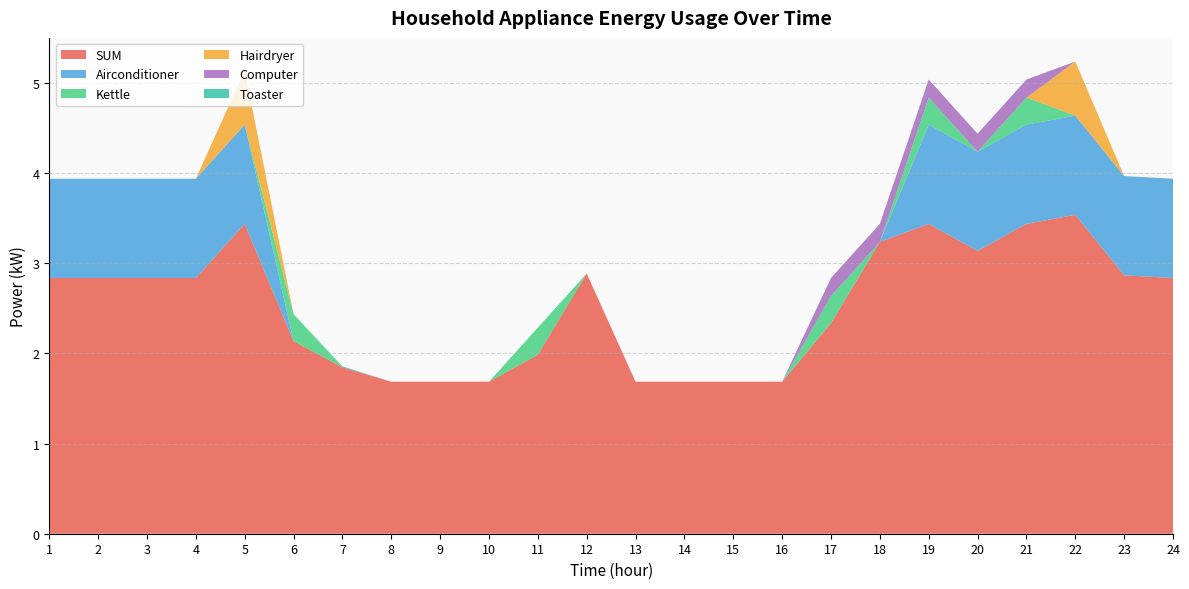

Reading left to right, extract all data points from this chart.

SUM: 1=2.8	2=2.8	3=2.8	4=2.8	5=3.4	6=2.1	7=1.8	8=1.7	9=1.7	10=1.7	11=2.0	12=2.9	13=1.7	14=1.7	15=1.7	16=1.7	17=2.3	18=3.2	19=3.4	20=3.1	21=3.4	22=3.5	23=2.9	24=2.8
Airconditioner: 1=1.1	2=1.1	3=1.1	4=1.1	5=1.1	6=0.0	7=0.0	8=0.0	9=0.0	10=0.0	11=0.0	12=0.0	13=0.0	14=0.0	15=0.0	16=0.0	17=0.0	18=0.0	19=1.1	20=1.1	21=1.1	22=1.1	23=1.1	24=1.1
Kettle: 1=0.0	2=0.0	3=0.0	4=0.0	5=0.0	6=0.3	7=0.0	8=0.0	9=0.0	10=0.0	11=0.3	12=0.0	13=0.0	14=0.0	15=0.0	16=0.0	17=0.3	18=0.0	19=0.3	20=0.0	21=0.3	22=0.0	23=0.0	24=0.0
Hairdryer: 1=0.0	2=0.0	3=0.0	4=0.0	5=0.6	6=0.0	7=0.0	8=0.0	9=0.0	10=0.0	11=0.0	12=0.0	13=0.0	14=0.0	15=0.0	16=0.0	17=0.0	18=0.0	19=0.0	20=0.0	21=0.0	22=0.6	23=0.0	24=0.0
Computer: 1=0.0	2=0.0	3=0.0	4=0.0	5=0.0	6=0.0	7=0.0	8=0.0	9=0.0	10=0.0	11=0.0	12=0.0	13=0.0	14=0.0	15=0.0	16=0.0	17=0.2	18=0.2	19=0.2	20=0.2	21=0.2	22=0.0	23=0.0	24=0.0
Toaster: 1=0.0	2=0.0	3=0.0	4=0.0	5=0.0	6=0.0	7=0.0	8=0.0	9=0.0	10=0.0	11=0.0	12=0.0	13=0.0	14=0.0	15=0.0	16=0.0	17=0.0	18=0.0	19=0.0	20=0.0	21=0.0	22=0.0	23=0.0	24=0.0